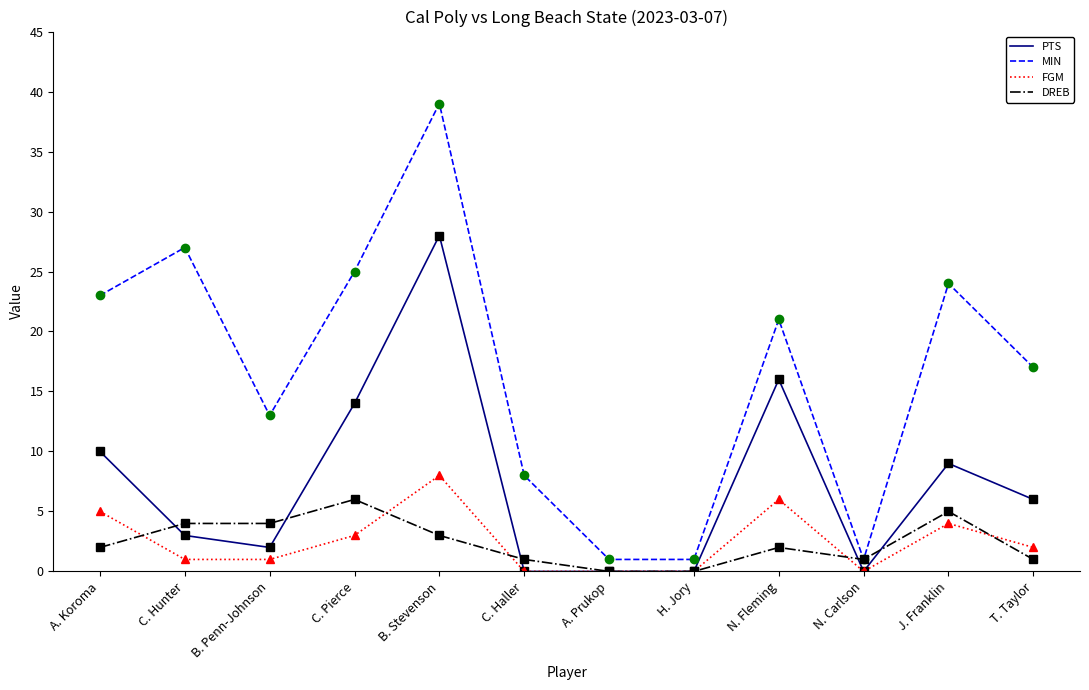

Is this an area chart (filled region under the line)?

No